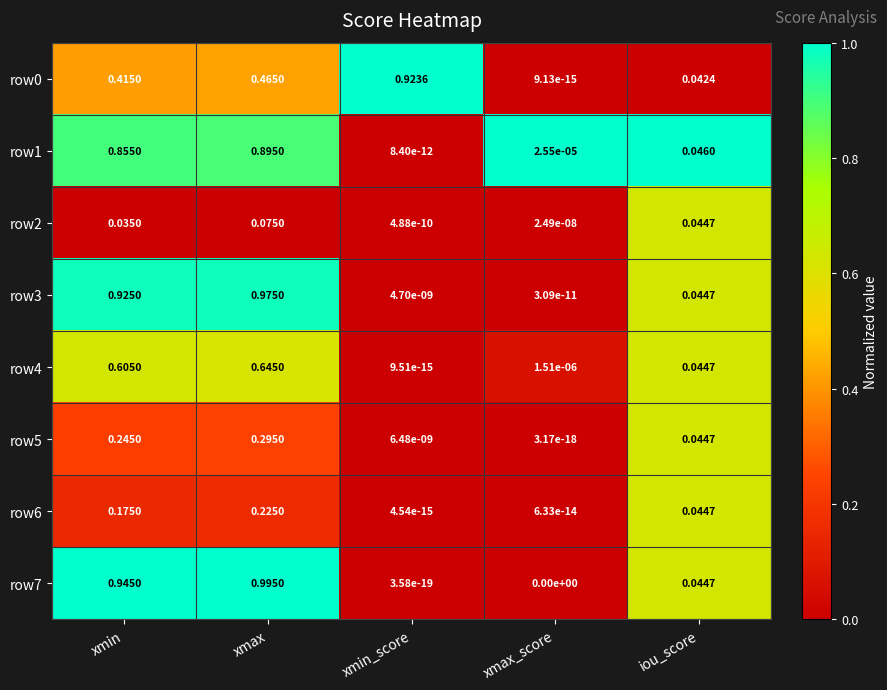

Which series has the largest range (max minus min)?

row7